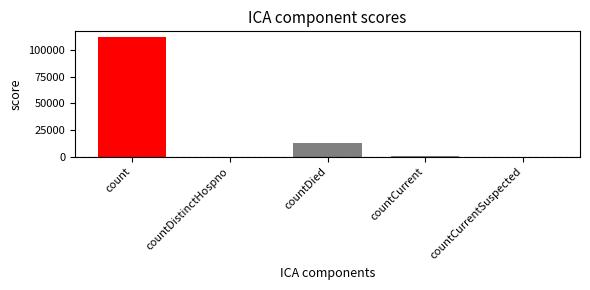

At which category does the chart reach its peak across all series?

count